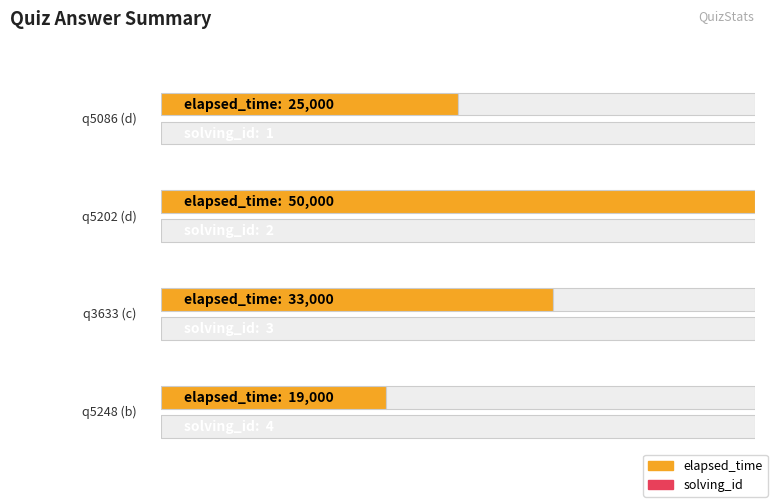

Count the solving_id values in the range 2 to 4.

3